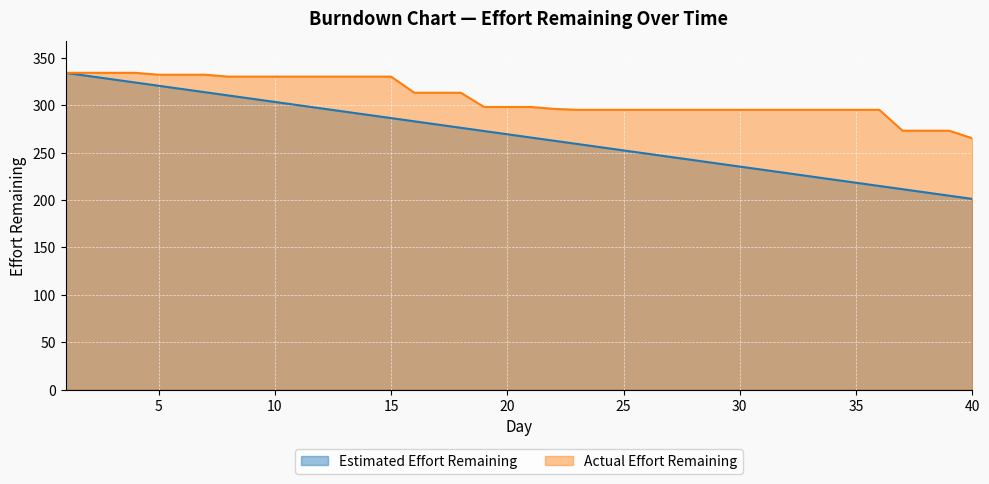

The value of estimatedEffortRemaining at 13 is 293.1. True or false?

True